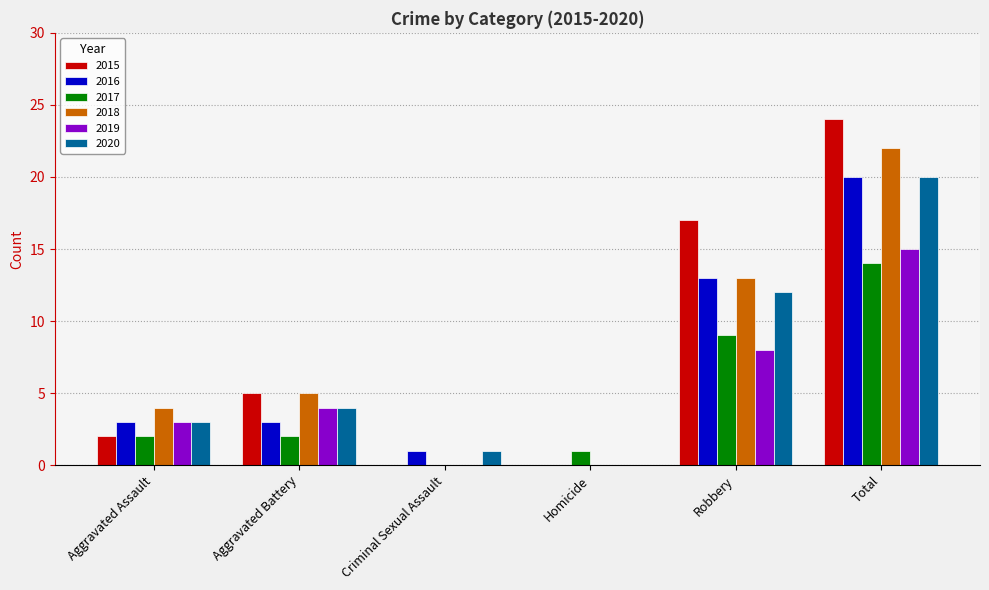

True or false: 2017 has a value of 14 at Total.

True